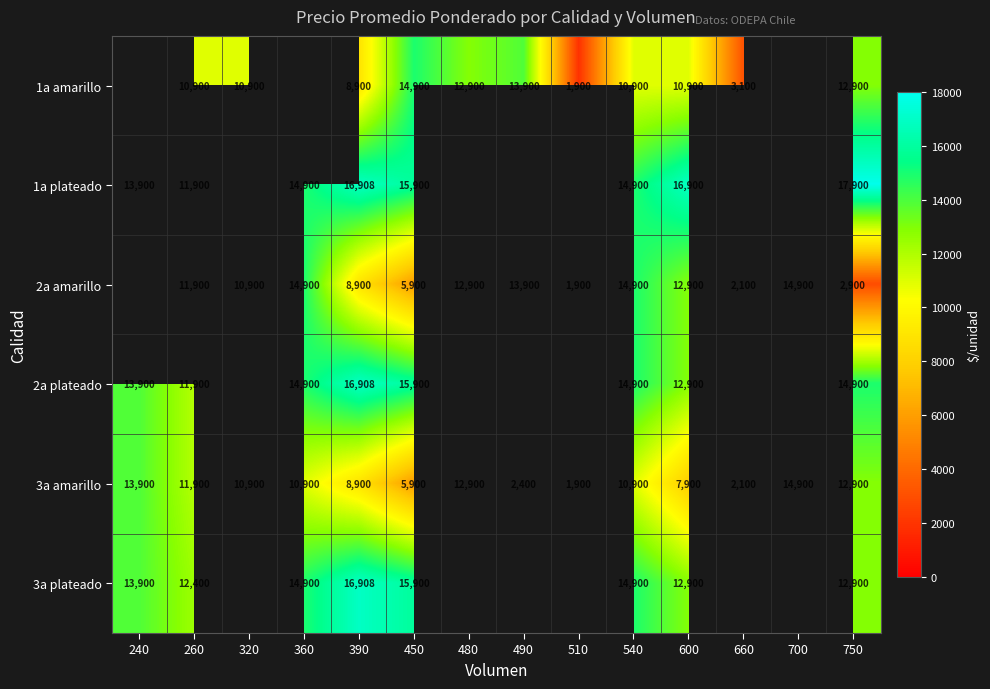

What is the sum of the 3a amarillo values at 750 and 320?

23800